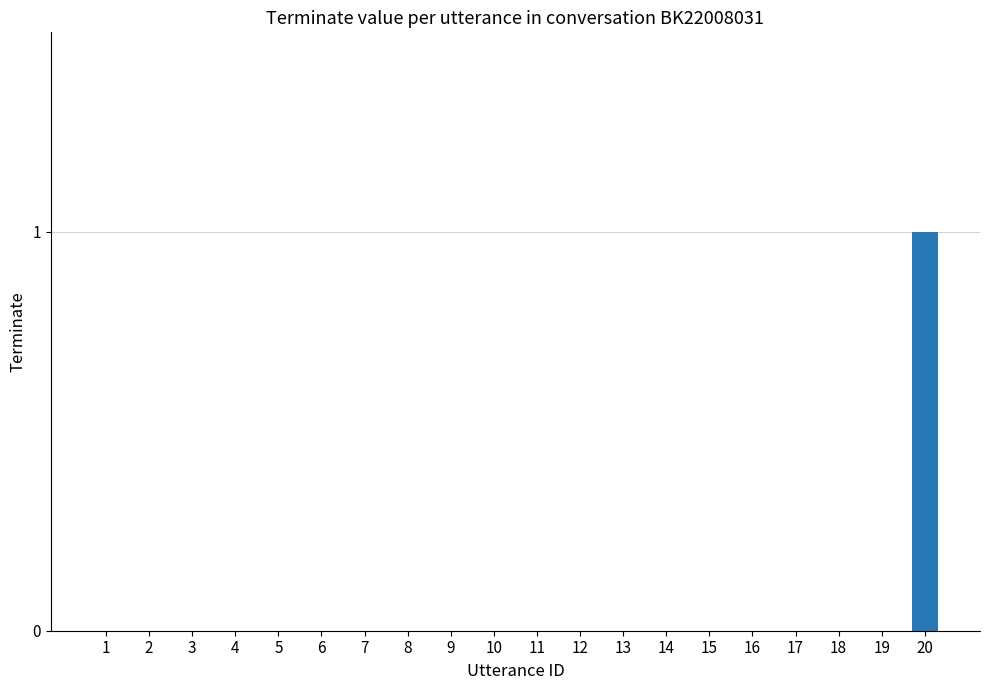

How many series are shown in this chart?

1